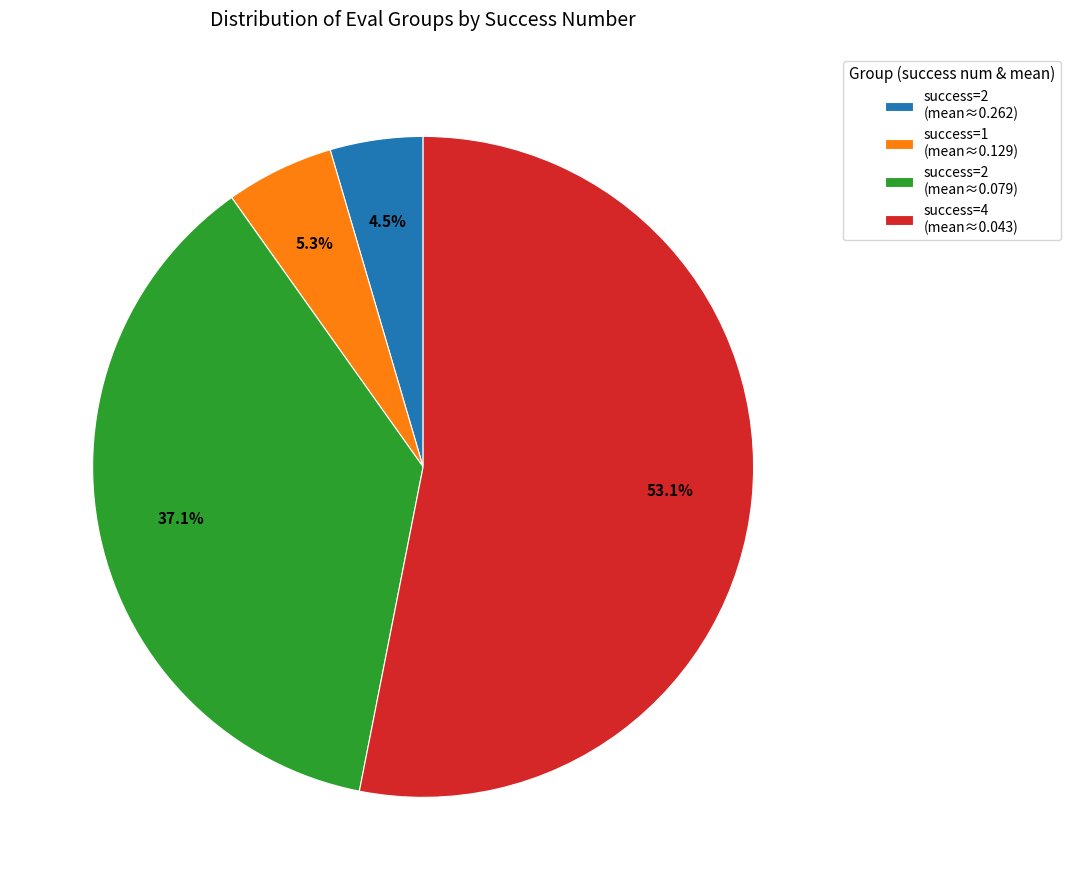

To the nearest percent, what is the difference between the largest and smallest slice percentages?

49%